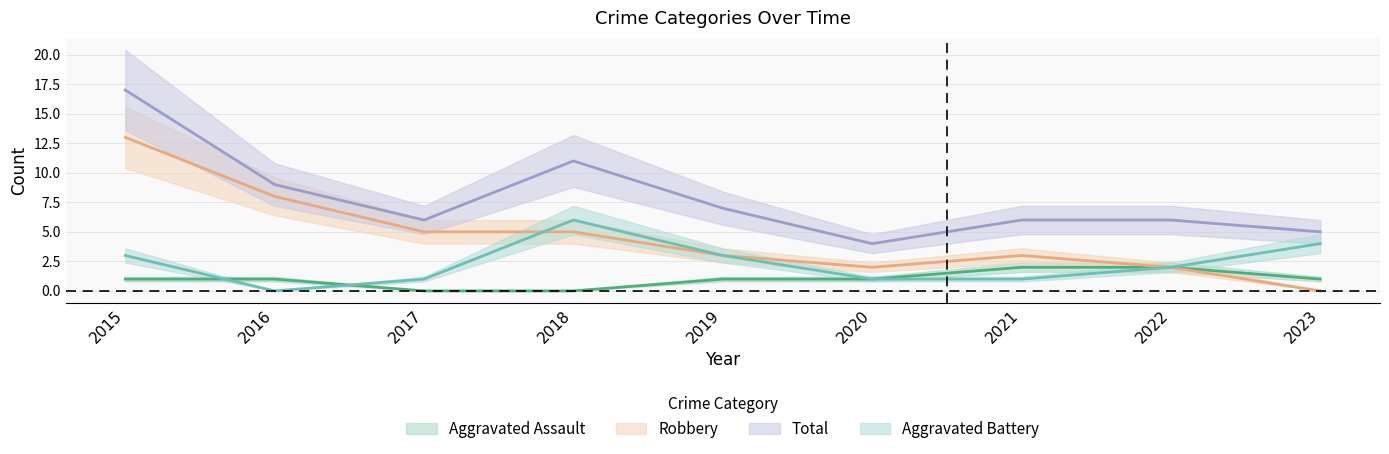

Count the Aggravated Battery values in the range 1 to 3.

6